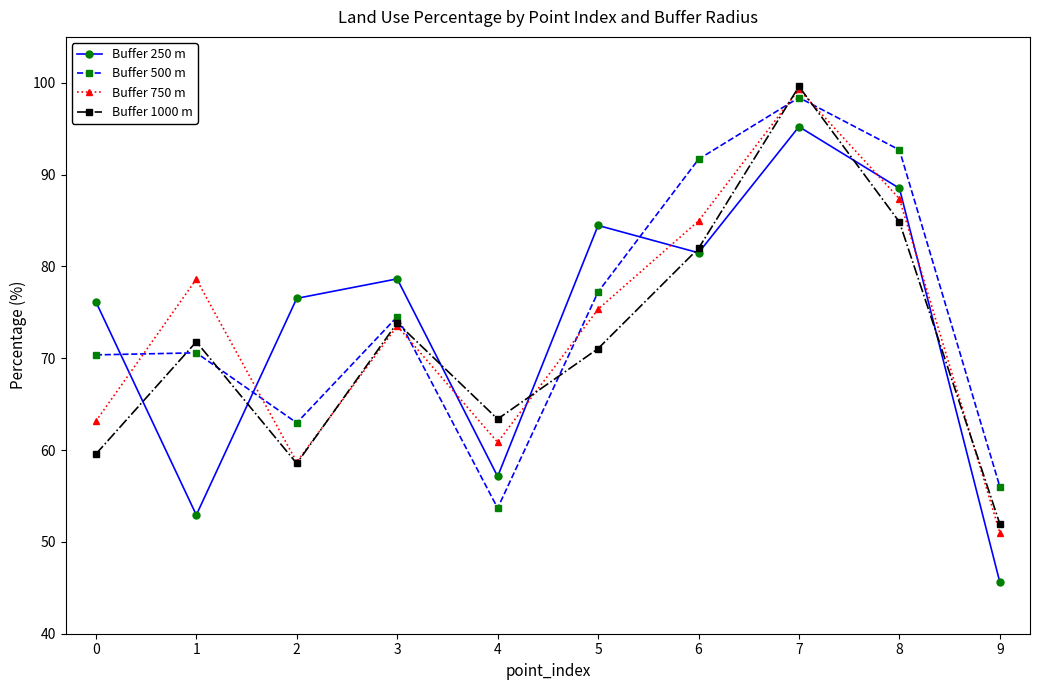

What is the value of the Buffer 250 m point at the 3rd from the left?

76.5